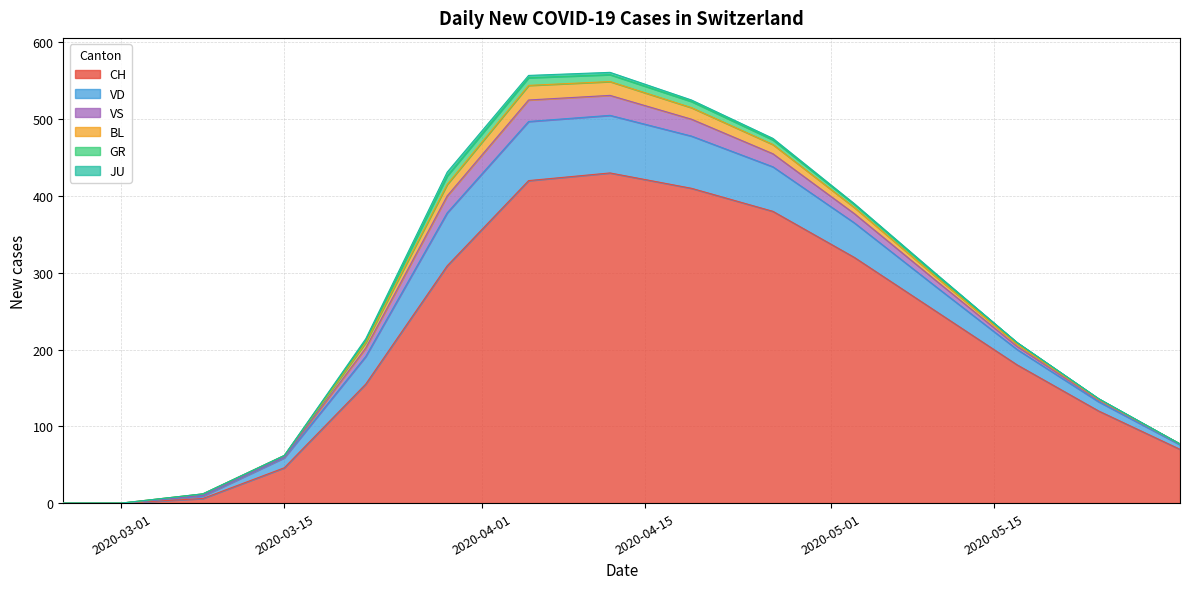

Is it true that CH equals 70 at 14?

True